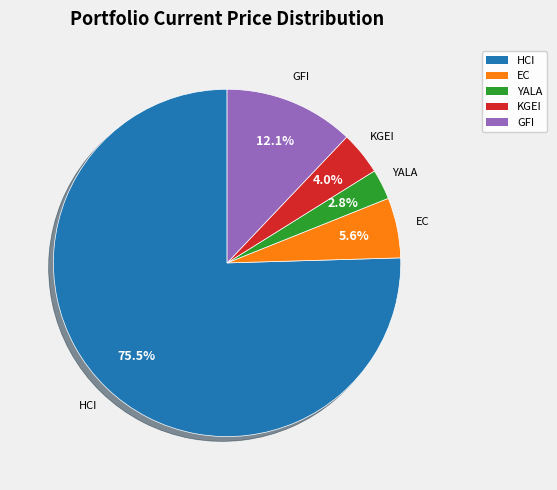

To the nearest percent, what is the average slice percentage?

20%